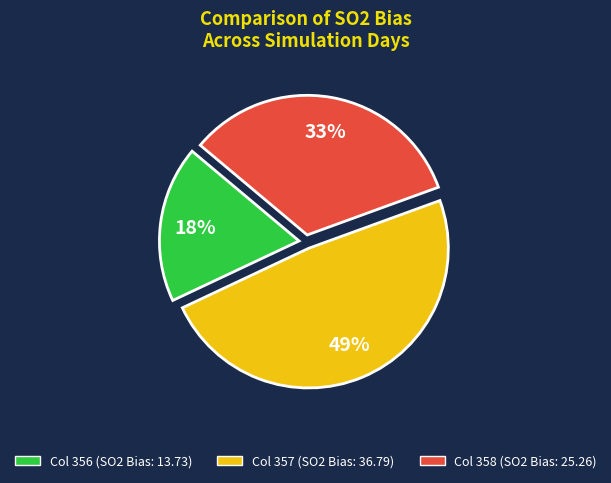

Is there any slice that represents more than half of the pie?

No